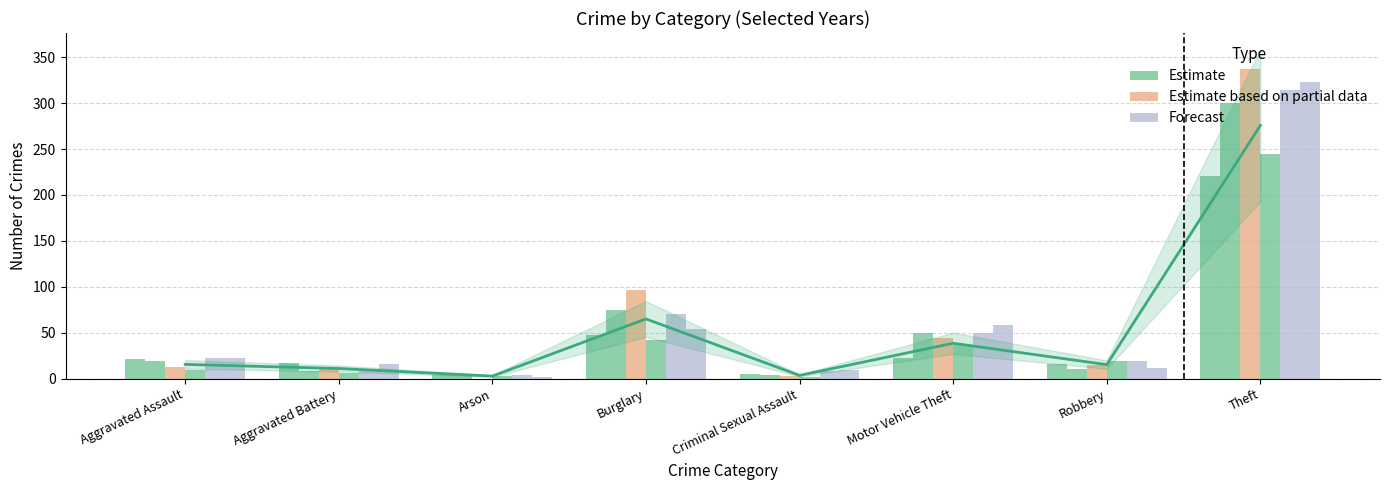

How many bars are there in each group?

6